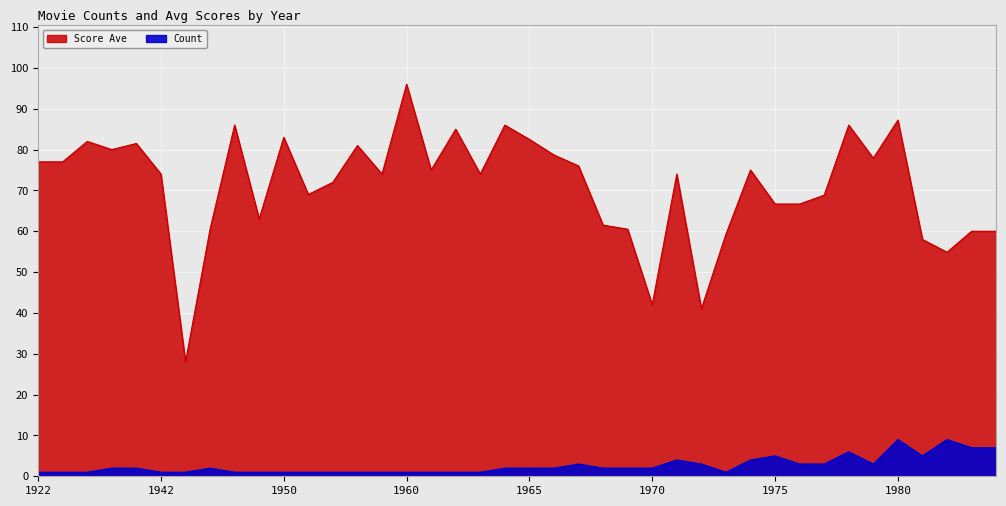

Which category has the lowest value in the Count series?

1922